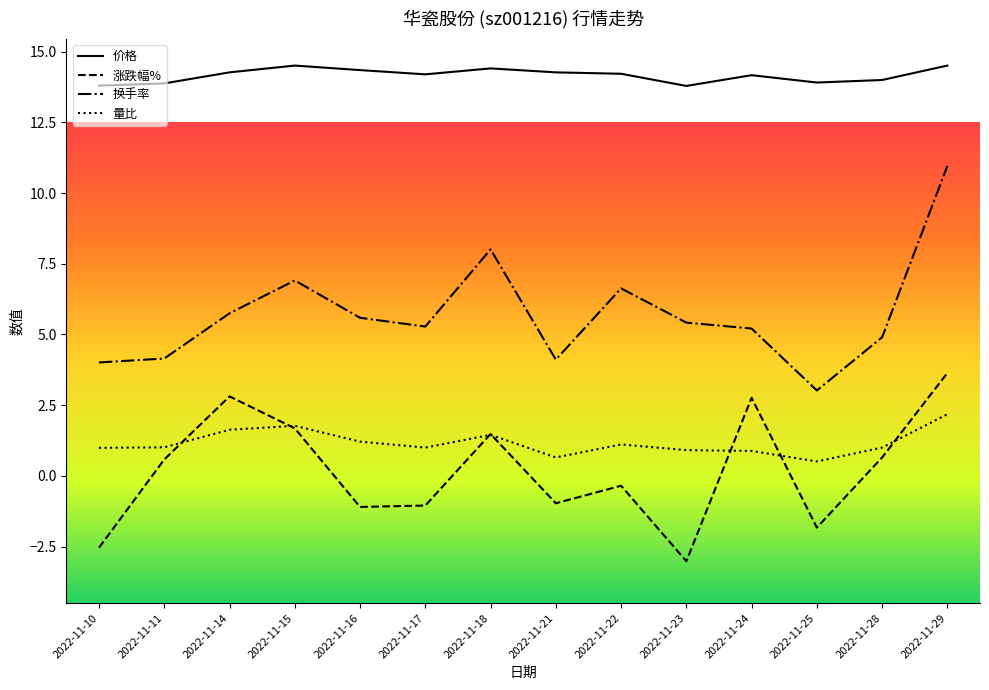

Where does the 涨跌幅% series first go above 0?

2022-11-11